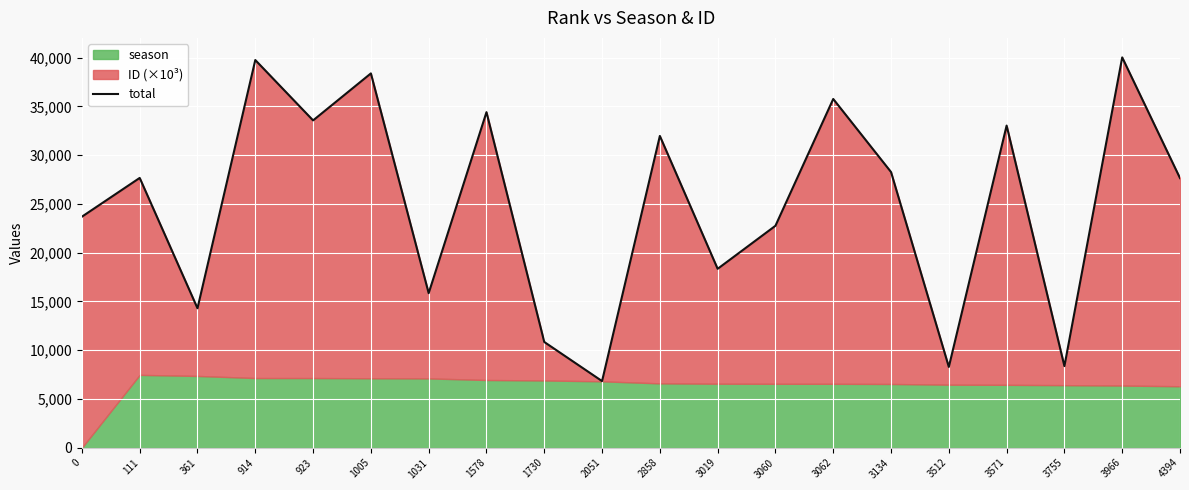

How many values are below 27663?

10